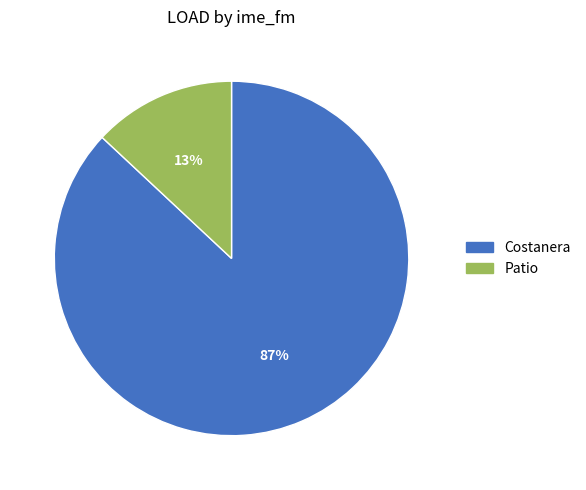

Is there a majority slice in this chart?

Yes